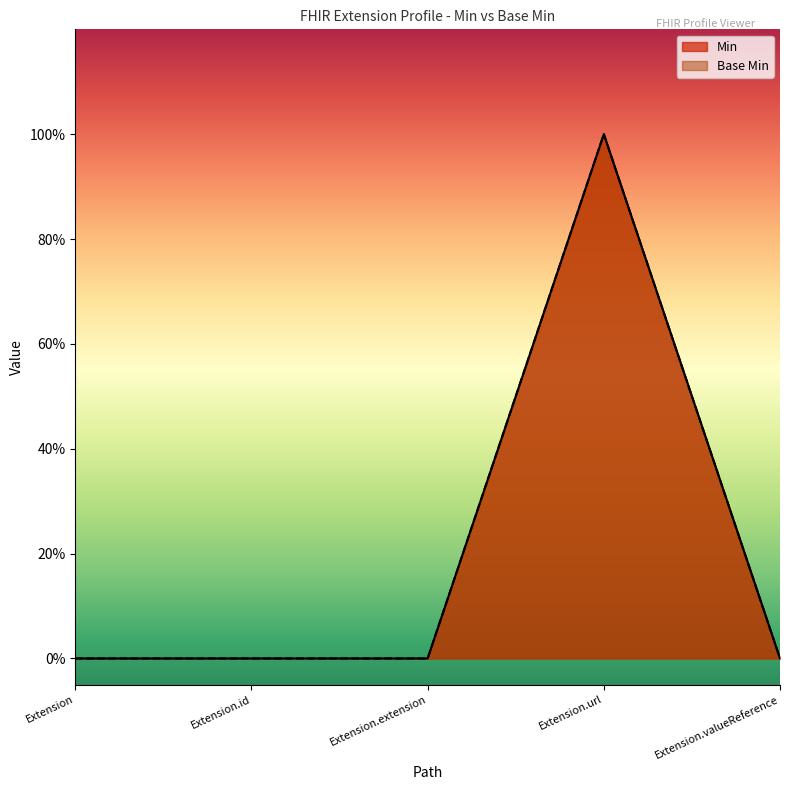

True or false: Base Min and Min cross at least once.

False